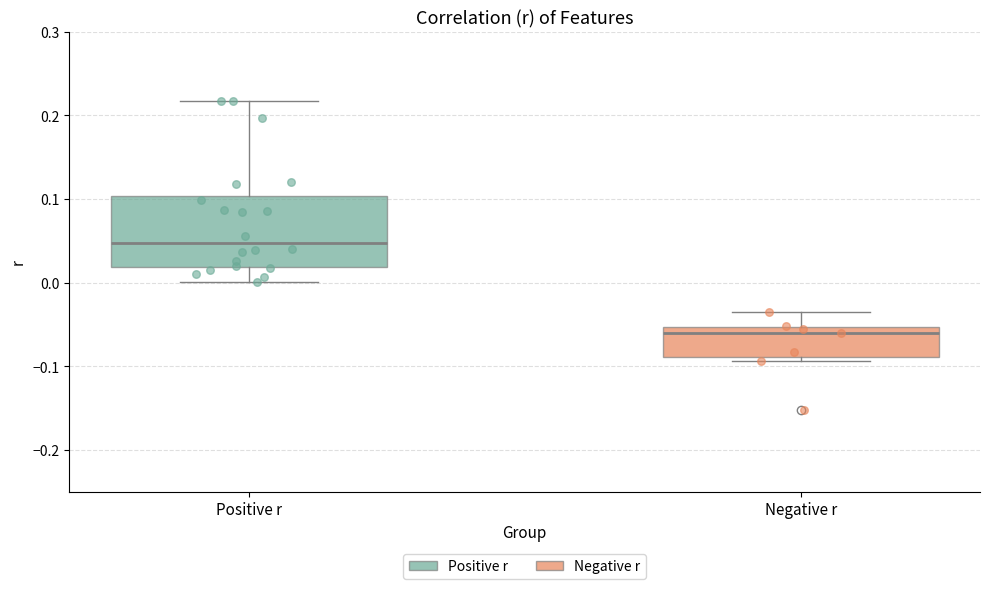

Reading left to right, transcribe this box plot: for each box, give where its median line is, the range the box spans, and where its two whiskers end, as read against the y-axis. The values are not printed on the chart, so give them approximately, as read against the axis.

Positive r: median 0.05, box 0.02 to 0.10, whiskers 0.00 to 0.22
Negative r: median -0.06, box -0.09 to -0.05, whiskers -0.09 (just below the box's lower edge) to -0.03